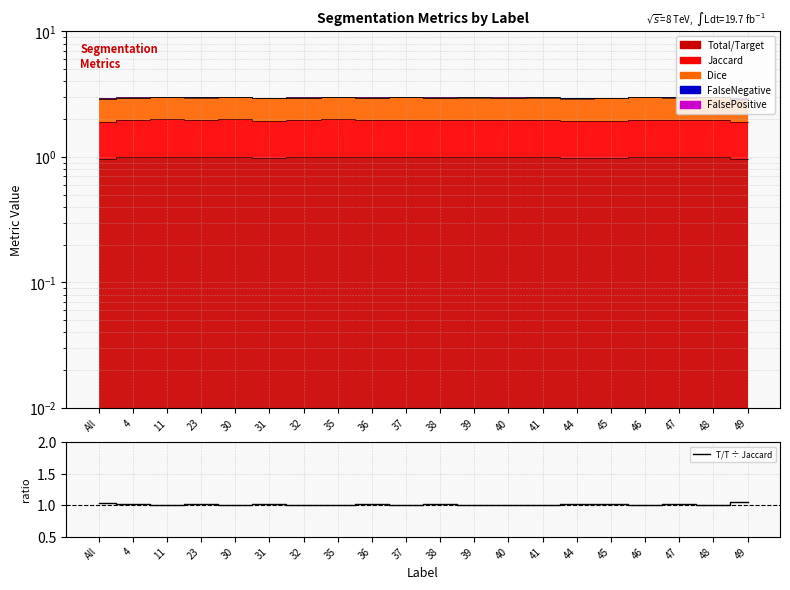

What is the average value?

1.0